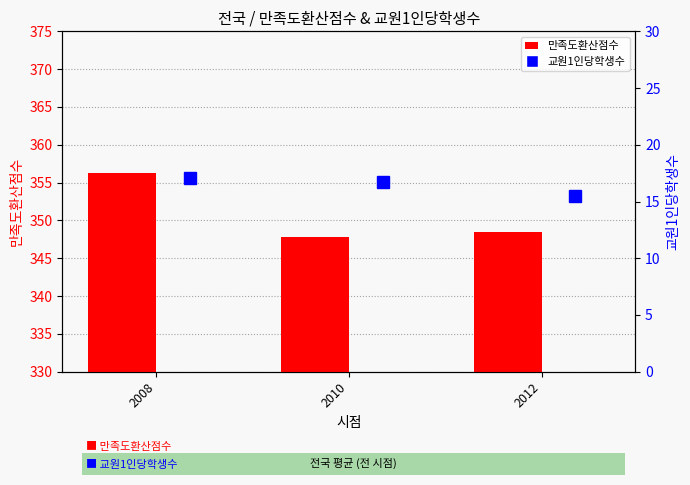

Rank the series by their maximum value, from highest to lowest.

만족도환산점수, 교원1인당학생수